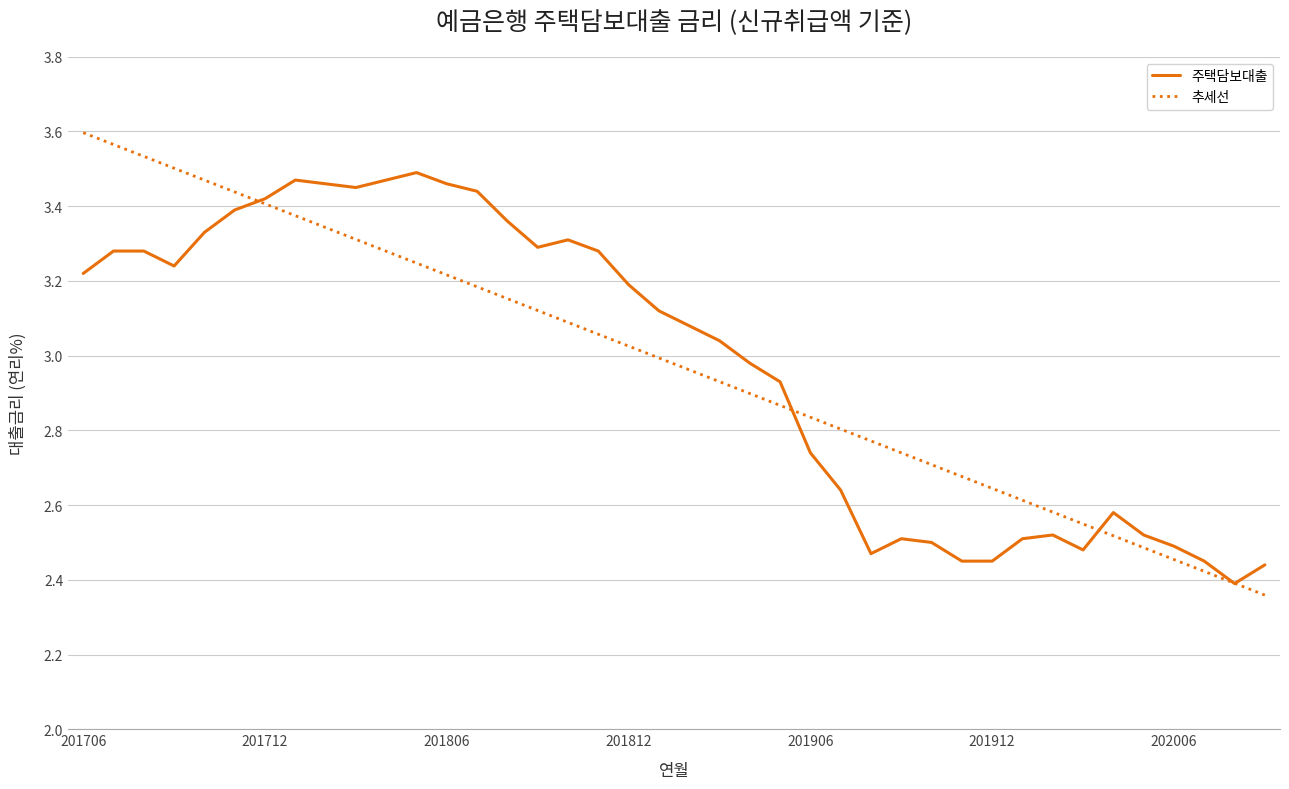

Which series has the widest spread of values?

추세선